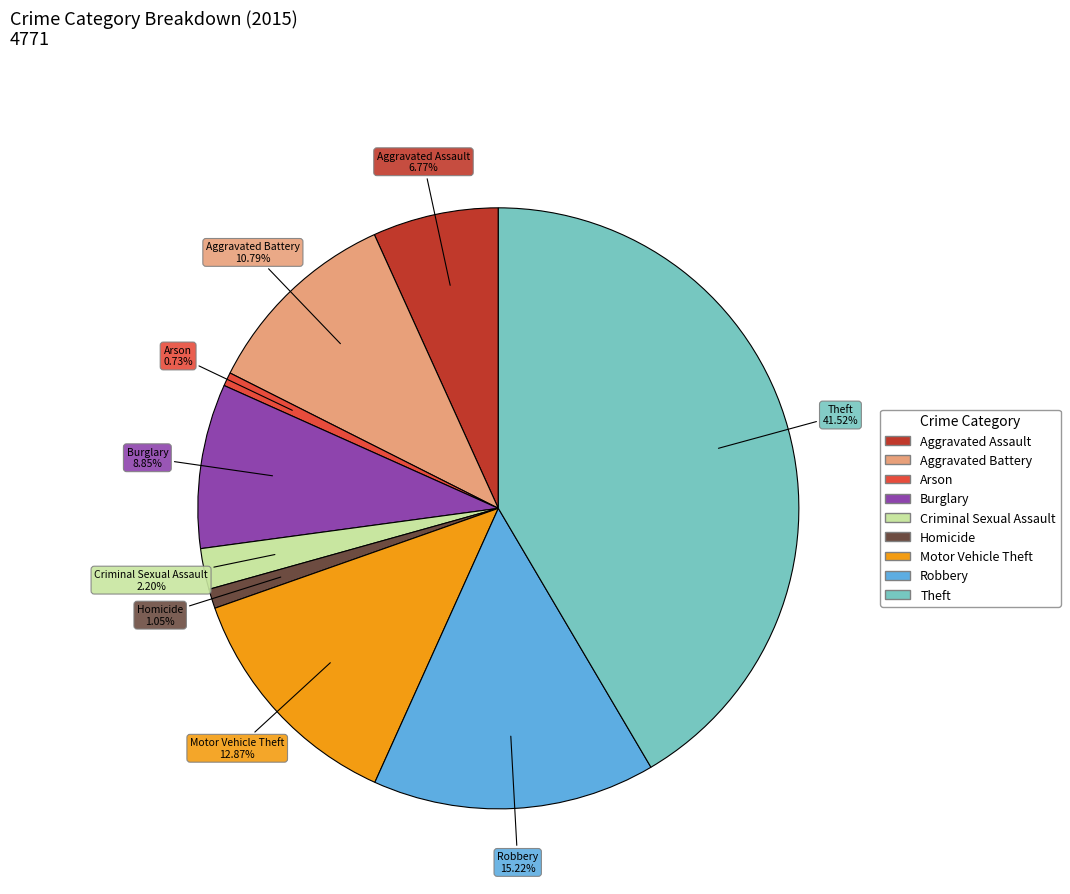

Combined, do Aggravated Battery and Motor Vehicle Theft account for over 50%?

No